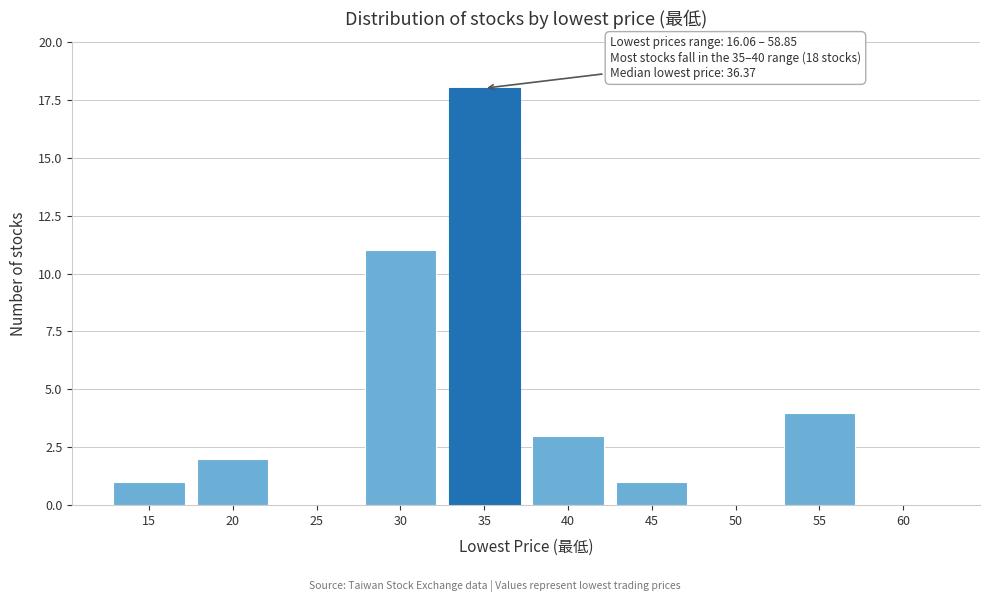

Reading left to right, extract all data points from this chart.

15=1	20=2	25=0	30=11	35=18	40=3	45=1	50=0	55=4	60=0